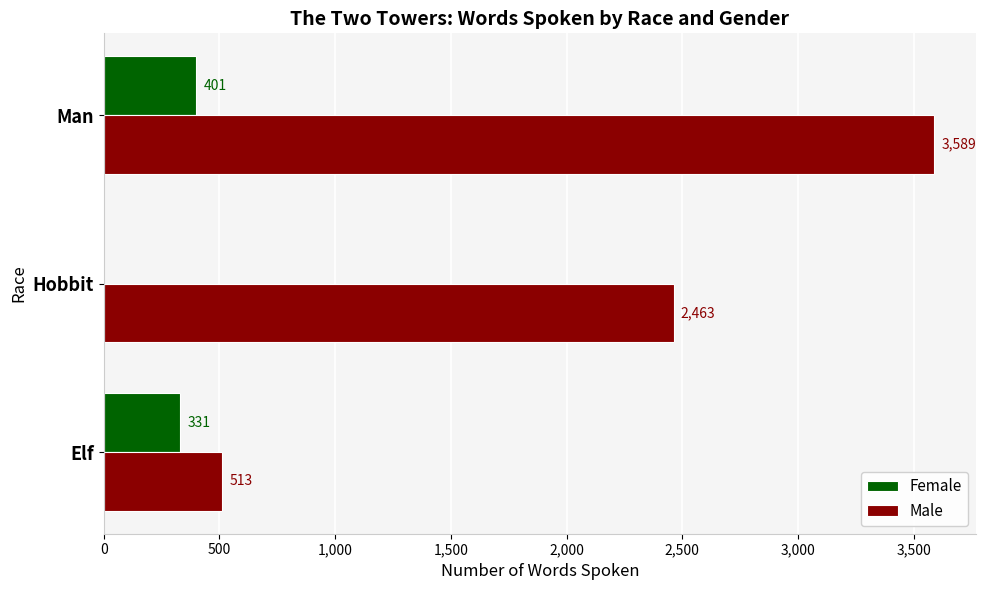

What is the maximum value shown in the chart?

3589